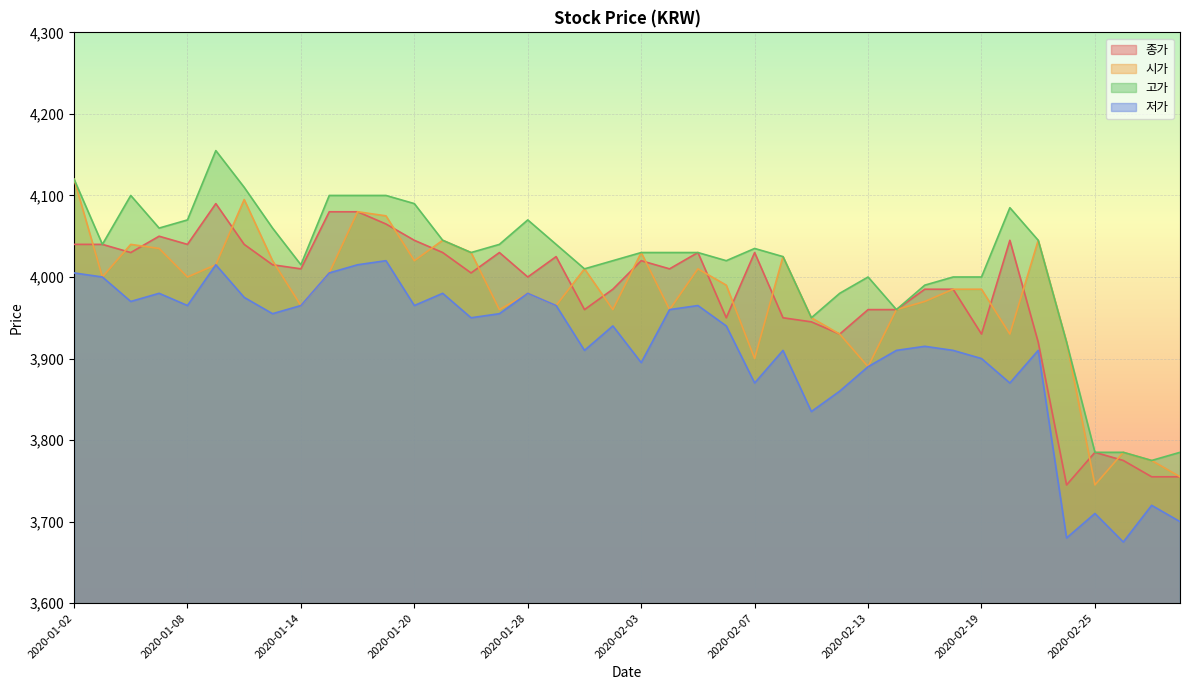

Which label corresponds to the smallest value in the chart?

2020-02-26